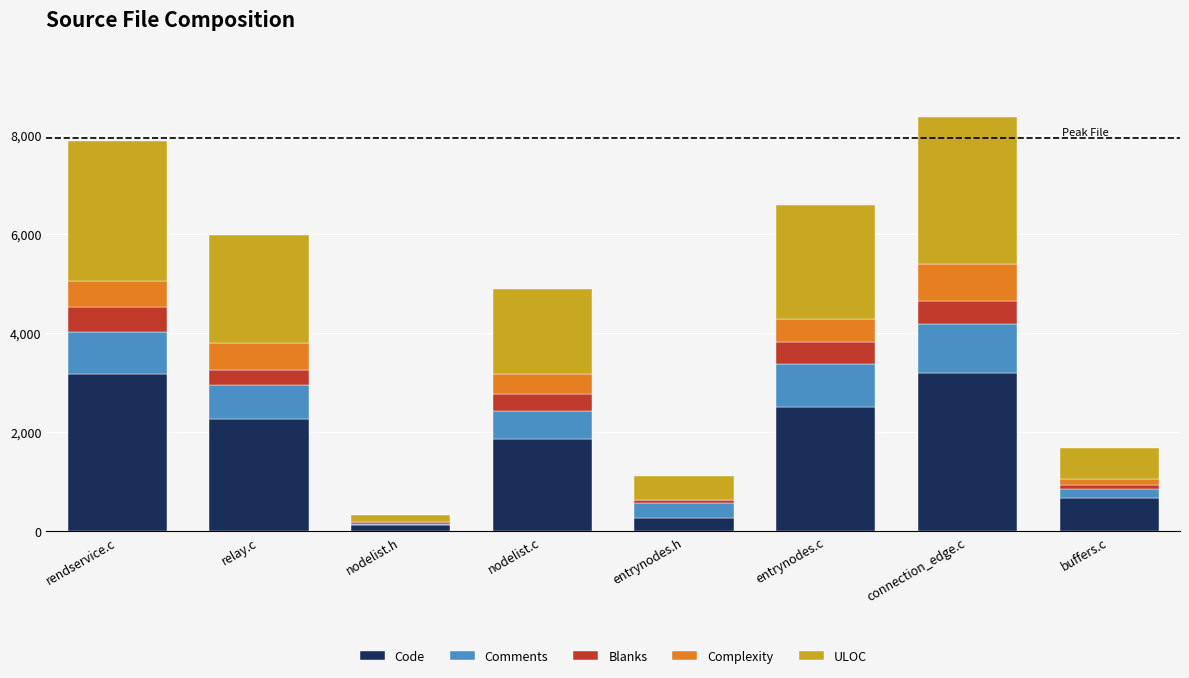

What position from the left is connection_edge.c?

7